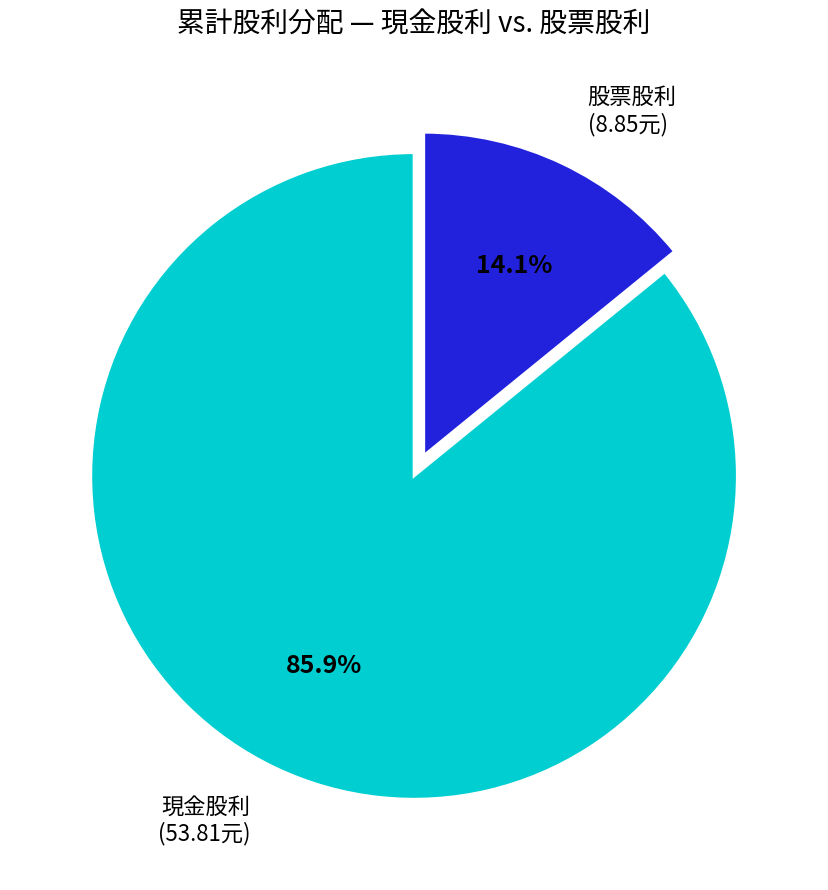

How many segments does this pie chart have?

2